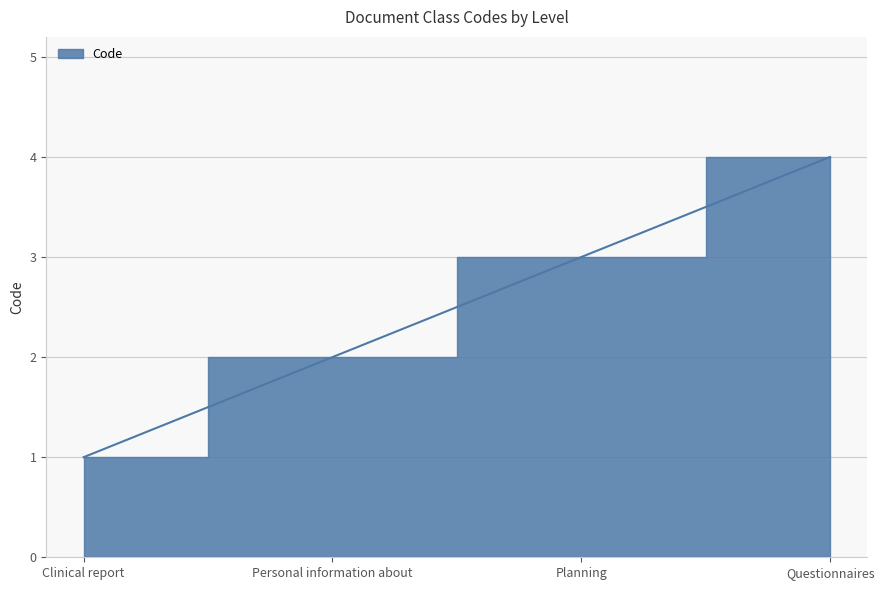

What position from the left is Clinical report?

1